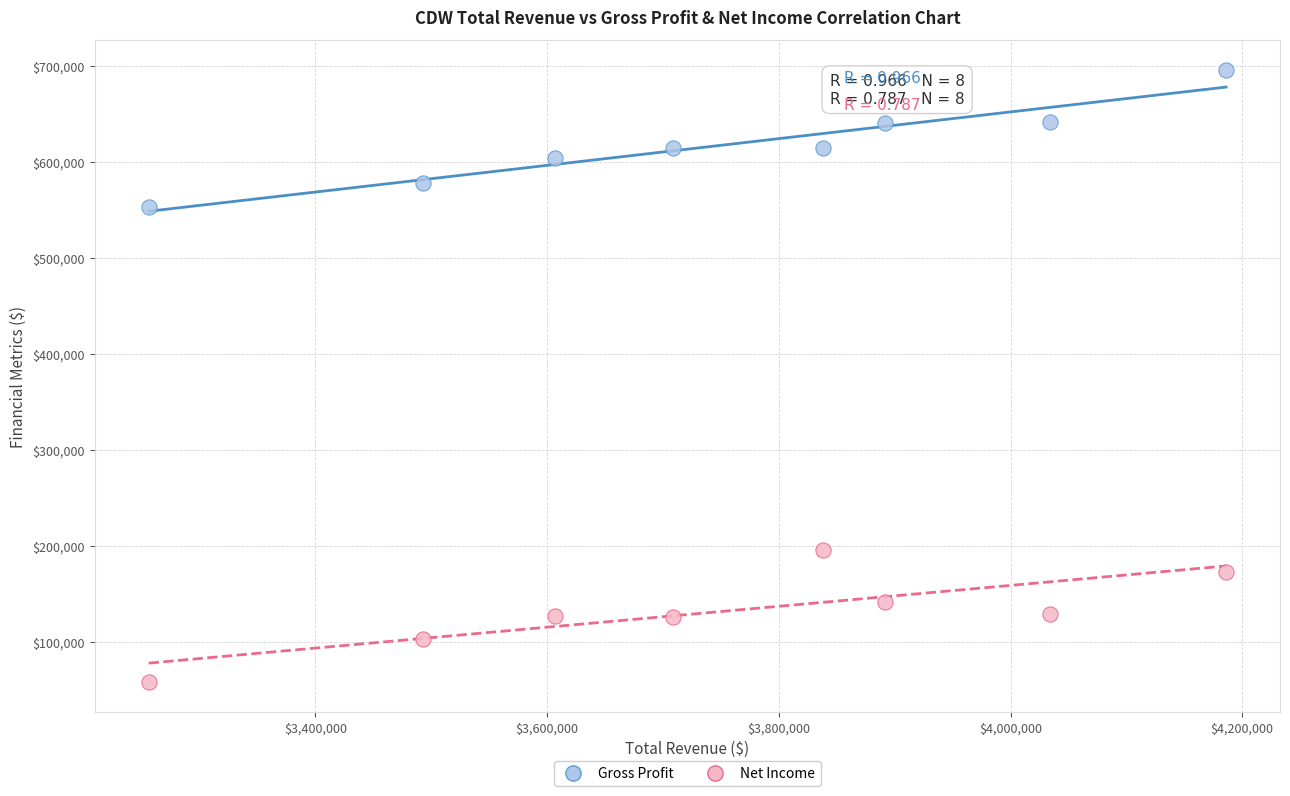

Which series reaches the maximum Y coordinate?

Gross Profit